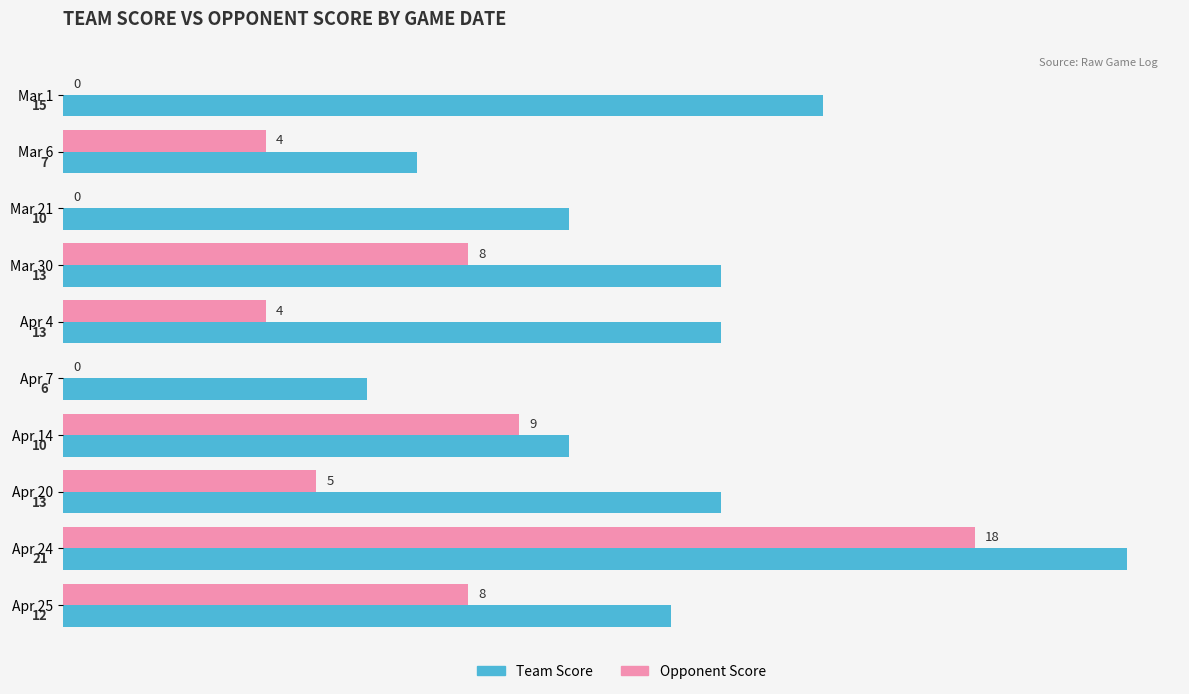

What is the total value across all series at Apr 7?

6